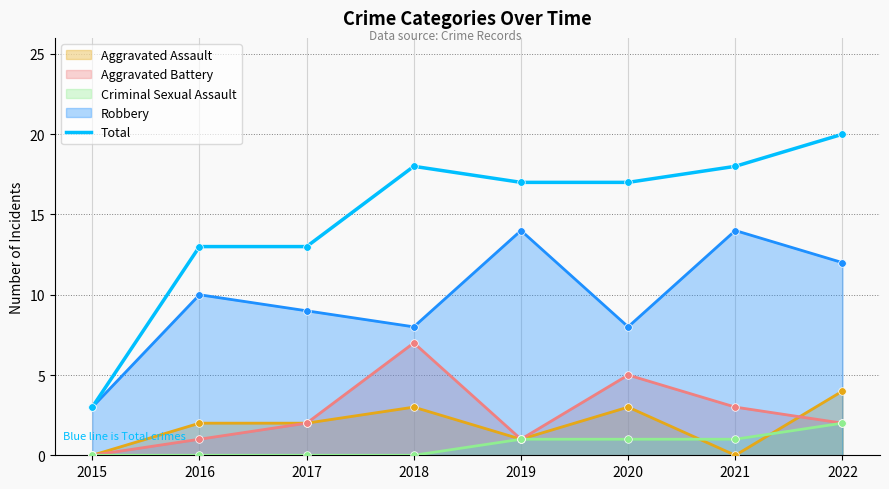

What is the ratio of the value at 2022 to the value at 2017?

1.5